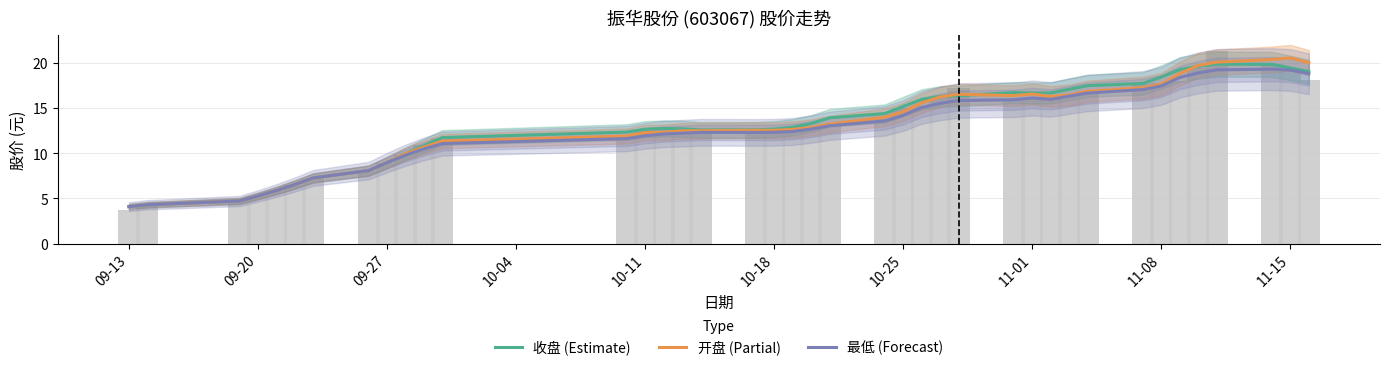

The value of 最低 (Forecast) at 10-11 is 17.3. True or false?

False